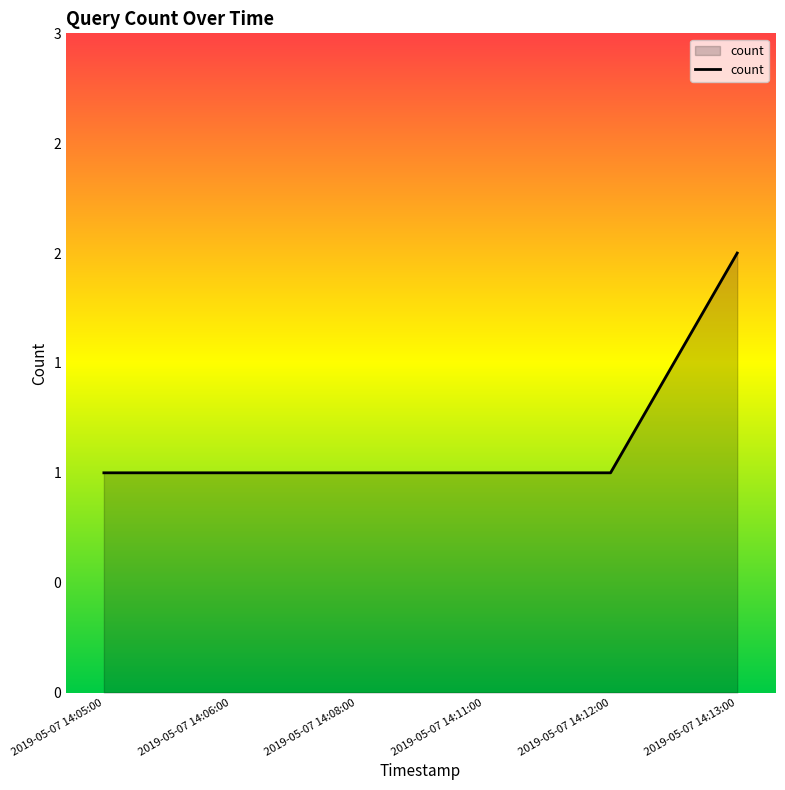

What is the label of the 4th point from the right?

2019-05-07 14:08:00